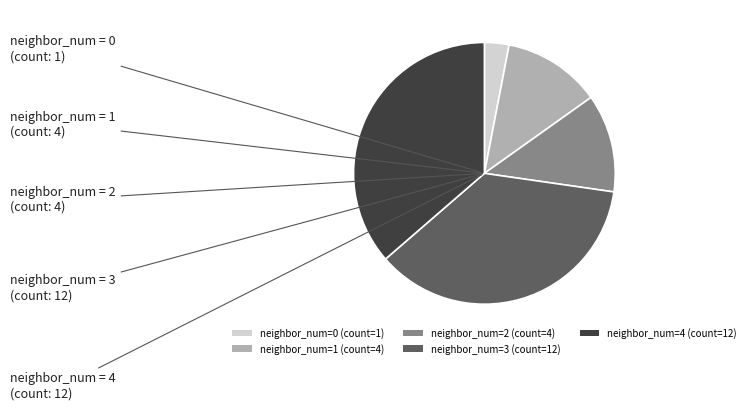

Approximately how many times larger is the value at neighbor_num=4 (count=12) compared to neighbor_num=3 (count=12)?

1.0